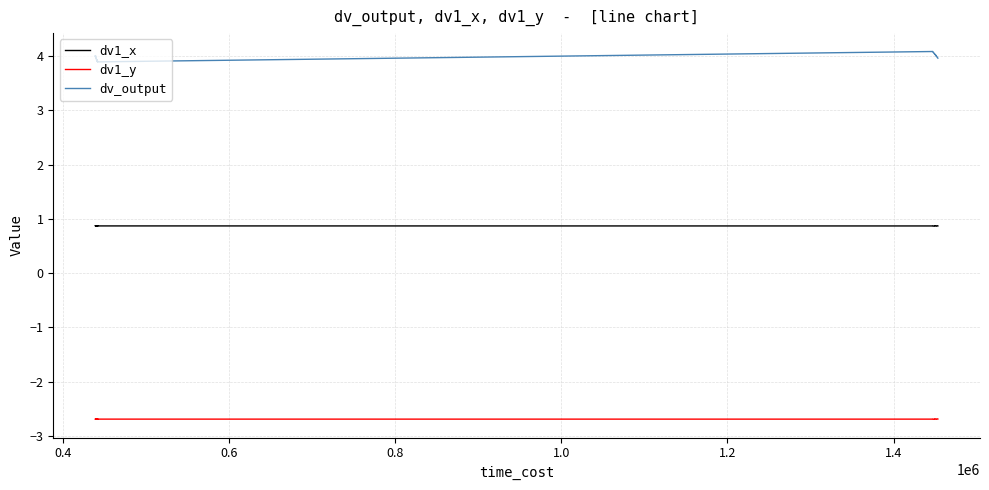

True or false: dv_output and dv1_y intersect in this chart.

False